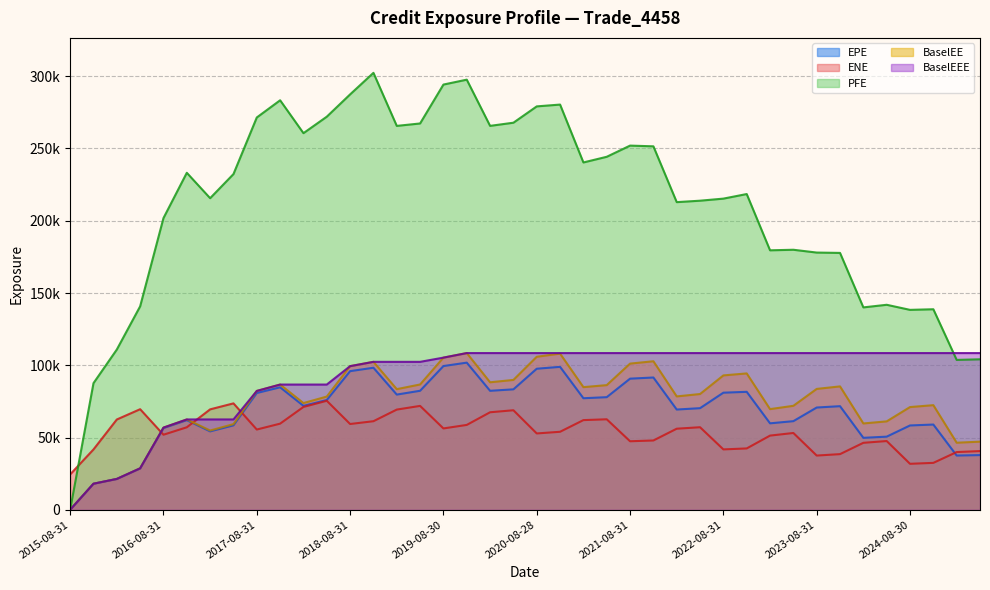

Does the chart display data point markers on the line(s)?

No